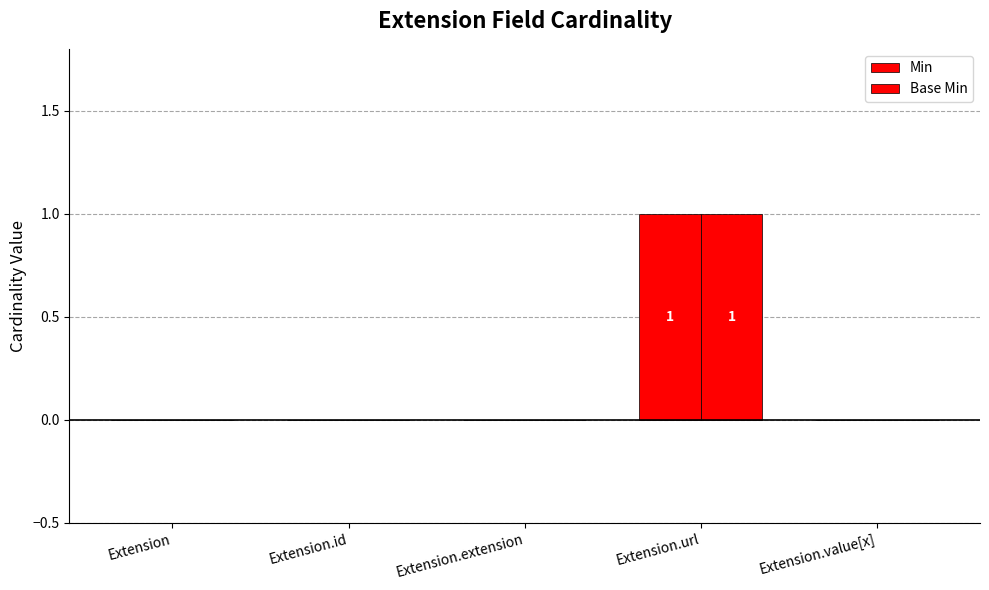

Are the bars horizontal?

No